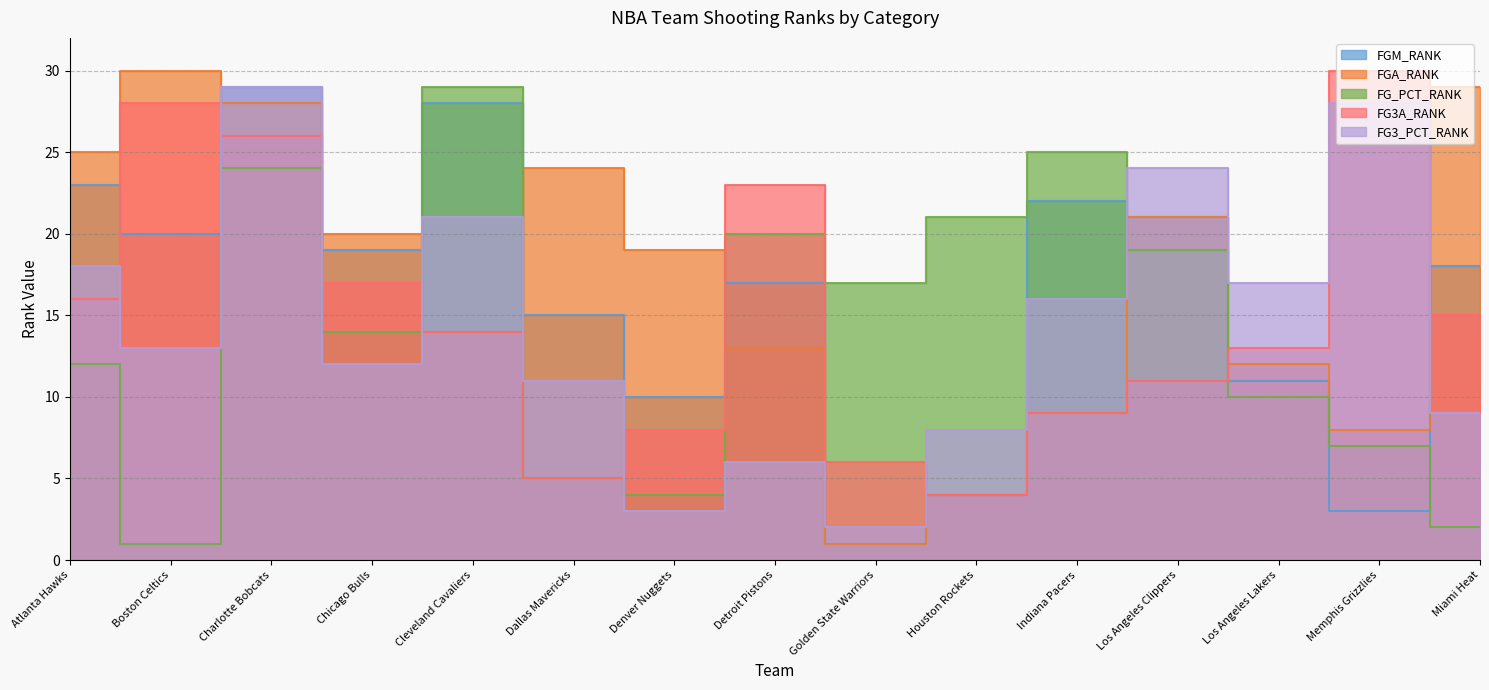

Is it true that FGA_RANK equals 6 at Houston Rockets?

False